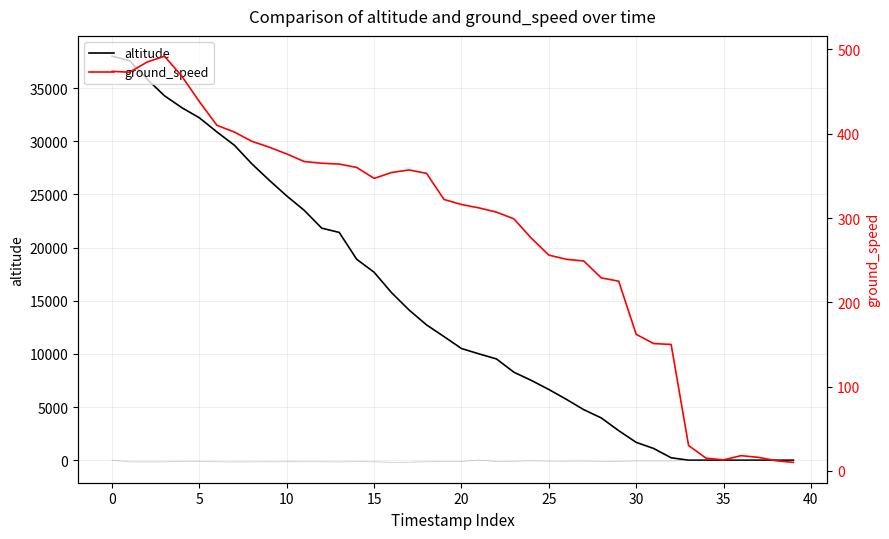

How many lines are shown in the chart?

3